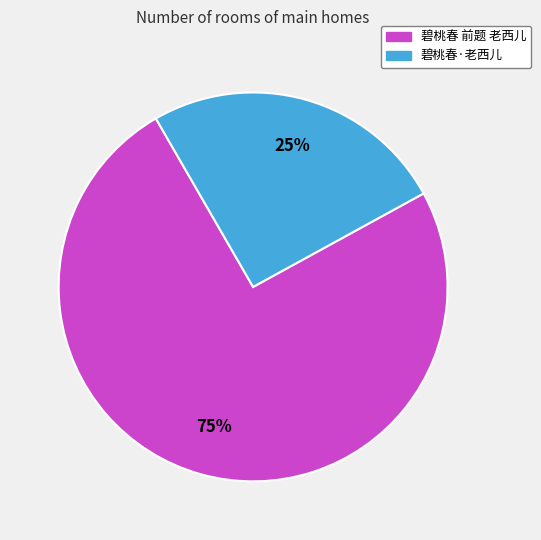

Rank the categories by value from lowest to highest.

碧桃春·老西儿, 碧桃春 前题 老西儿